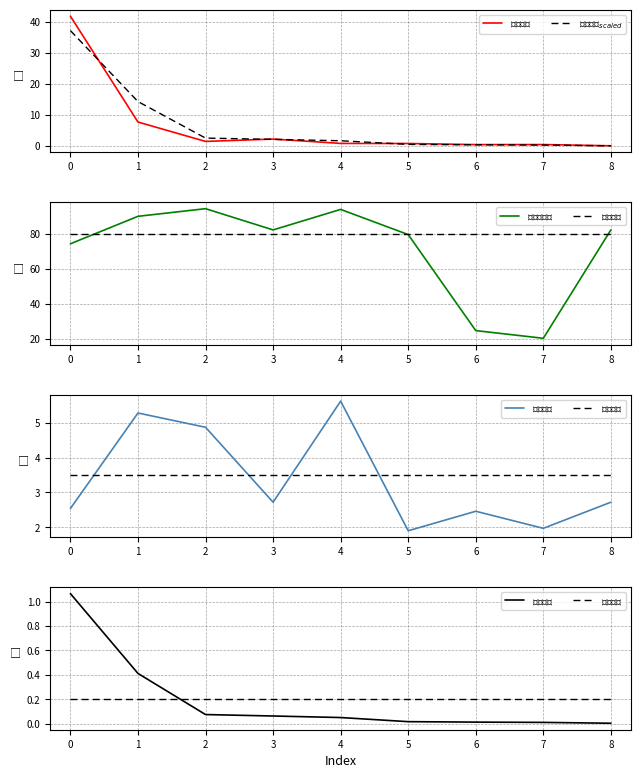

True or false: 持有市值(亿元) has a value of 0.4 at 7.

True